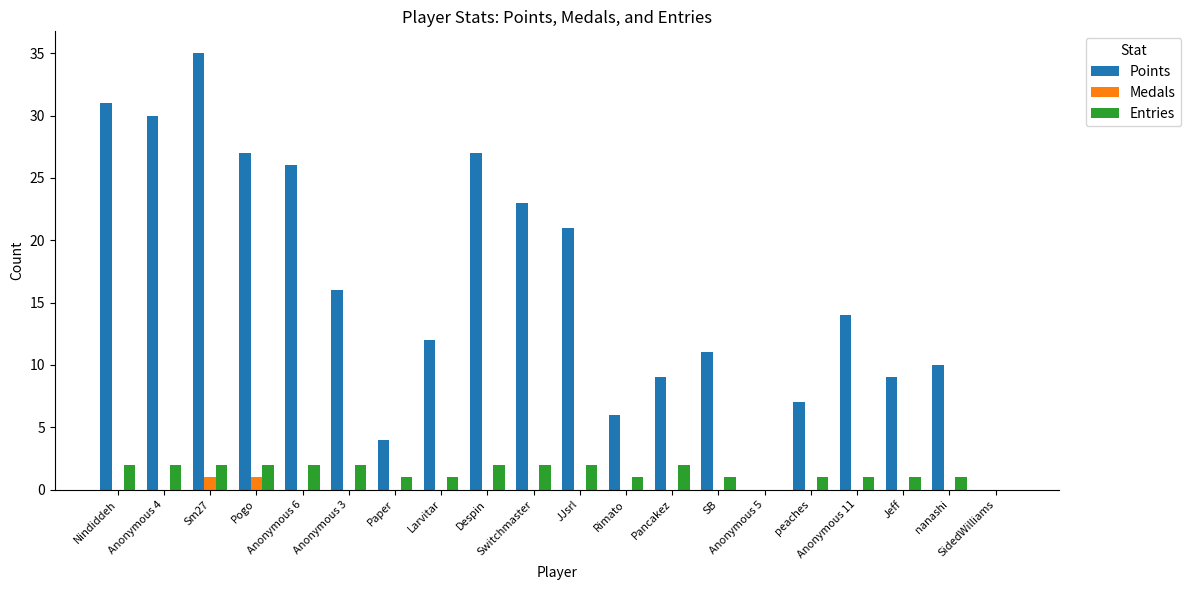

What is the sum of the Entries values at Pogo and nanashi?

3